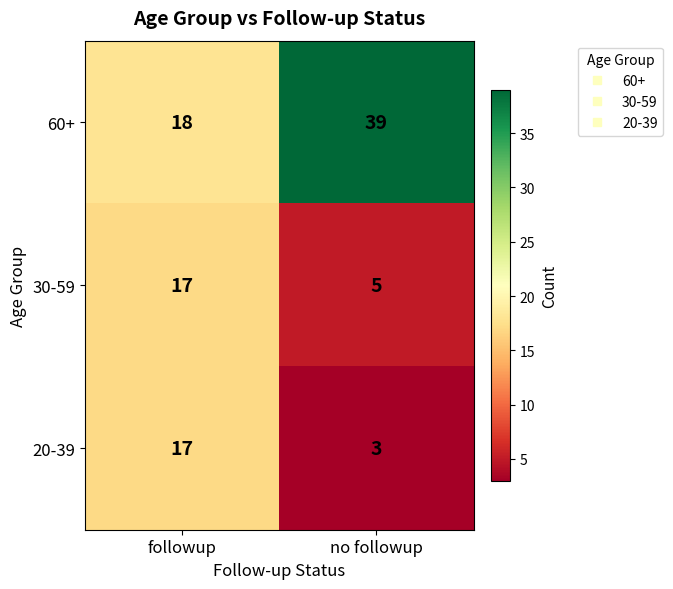

Reading left to right, extract all data points from this chart.

60+: 18	39
30-59: 17	5
20-39: 17	3